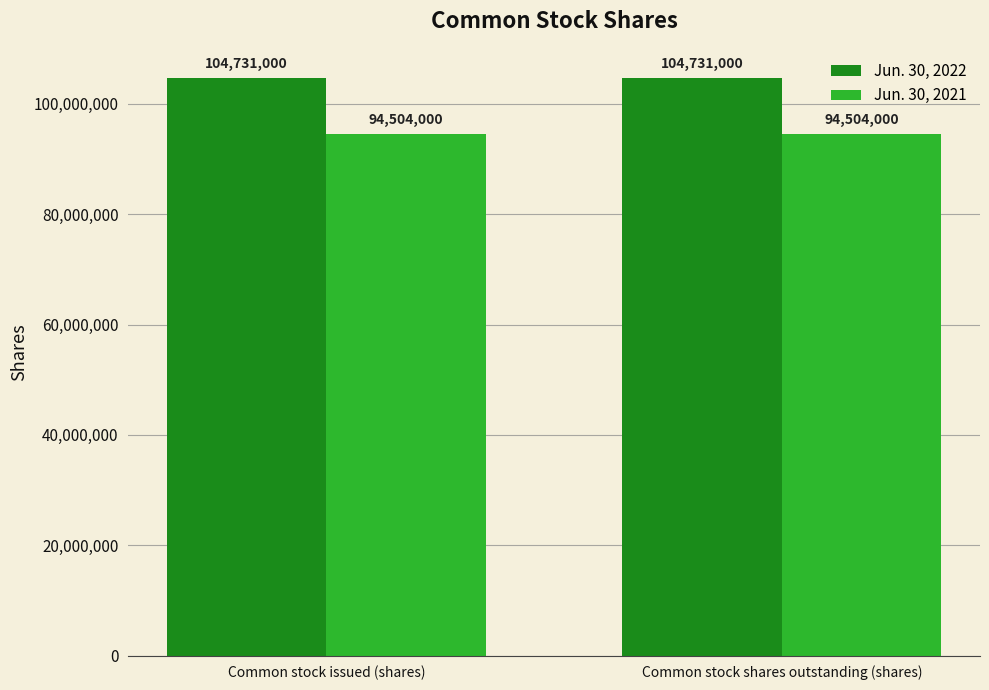

List the series in order of their overall mean, highest first.

Jun. 30, 2022, Jun. 30, 2021